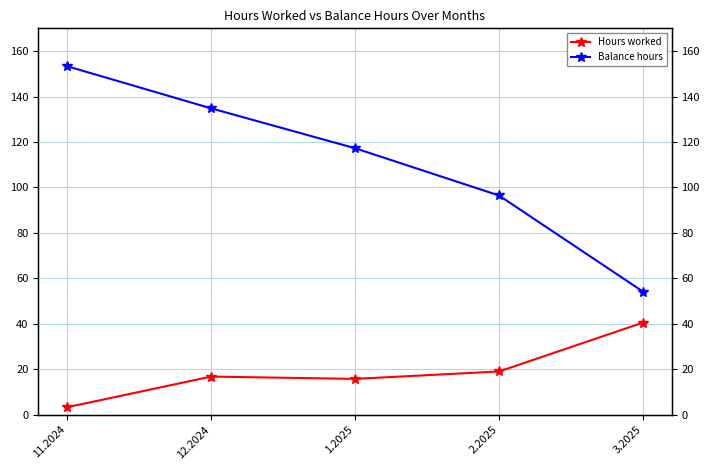

Which has a higher value, 3.2025 or 12.2024?

3.2025